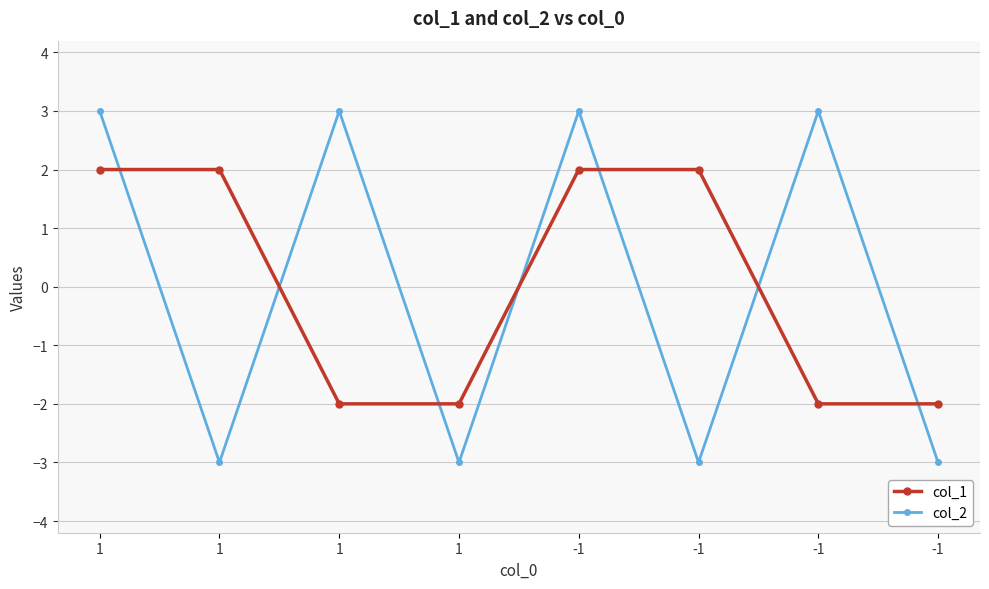

What value does the col_2 series have at 1?

3